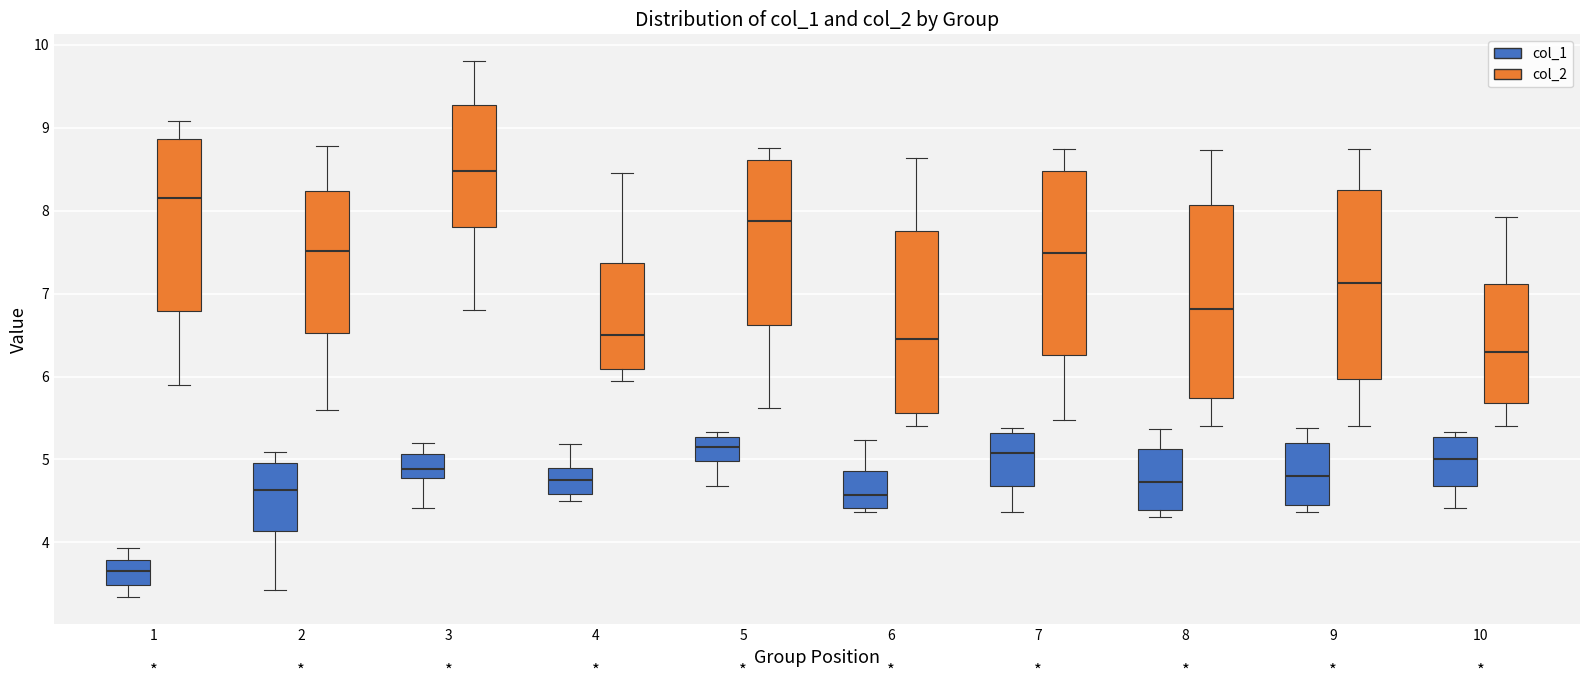

Reading left to right, transcribe this box plot: for each box, give where its median line is, the range the box spans, and where its two whiskers end, as read against the y-axis. The values are not printed on the chart, so give them approximately, as read against the axis.

1 (col_1): median 3.7, box 3.5 to 3.8, whiskers 3.3 to 3.9
1 (col_2): median 8.2, box 6.8 to 8.9, whiskers 5.9 to 9.1
2 (col_1): median 4.6, box 4.1 to 5.0, whiskers 3.4 to 5.1
2 (col_2): median 7.5, box 6.5 to 8.2, whiskers 5.6 to 8.8
3 (col_1): median 4.9, box 4.8 to 5.1, whiskers 4.4 to 5.2
3 (col_2): median 8.5, box 7.8 to 9.3, whiskers 6.8 to 9.8
4 (col_1): median 4.8, box 4.6 to 4.9, whiskers 4.5 to 5.2
4 (col_2): median 6.5, box 6.1 to 7.4, whiskers 6.0 to 8.5
5 (col_1): median 5.2, box 5.0 to 5.3, whiskers 4.7 to 5.3 (just above the box's upper edge)
5 (col_2): median 7.9, box 6.6 to 8.6, whiskers 5.6 to 8.8
6 (col_1): median 4.6, box 4.4 to 4.9, whiskers 4.4 (just below the box's lower edge) to 5.2
6 (col_2): median 6.5, box 5.6 to 7.8, whiskers 5.4 to 8.6
7 (col_1): median 5.1, box 4.7 to 5.3, whiskers 4.4 to 5.4
7 (col_2): median 7.5, box 6.3 to 8.5, whiskers 5.5 to 8.8
8 (col_1): median 4.7, box 4.4 to 5.1, whiskers 4.3 to 5.4
8 (col_2): median 6.8, box 5.7 to 8.1, whiskers 5.4 to 8.7
9 (col_1): median 4.8, box 4.4 to 5.2, whiskers 4.4 (just below the box's lower edge) to 5.4
9 (col_2): median 7.1, box 6.0 to 8.3, whiskers 5.4 to 8.8
10 (col_1): median 5.0, box 4.7 to 5.3, whiskers 4.4 to 5.3 (just above the box's upper edge)
10 (col_2): median 6.3, box 5.7 to 7.1, whiskers 5.4 to 7.9